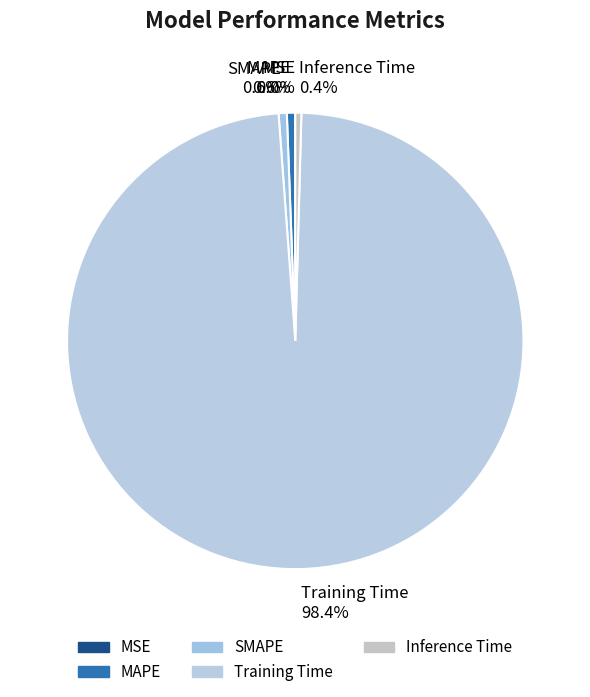

Which has a higher value, Inference Time 0.4% or Training Time 98.4%?

Training Time 98.4%